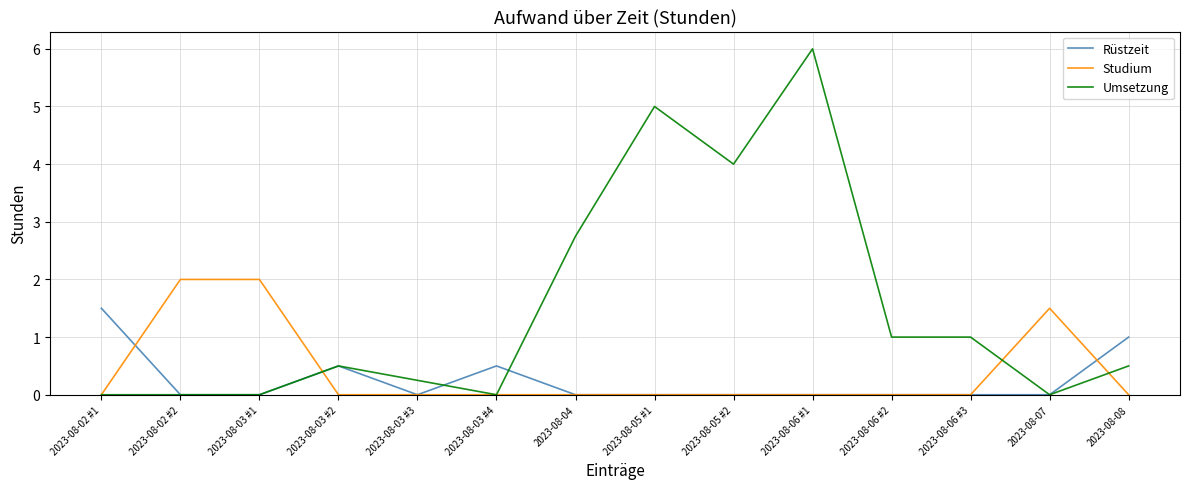

At which category is the sum across all series the highest?

2023-08-06 #1